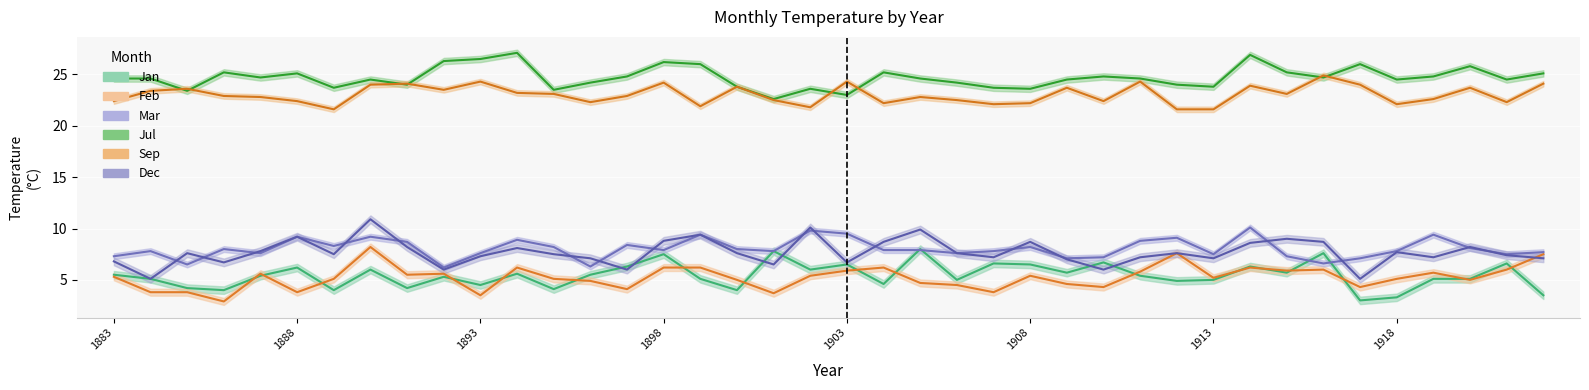

What is the total value across all series at 1902?

76.7